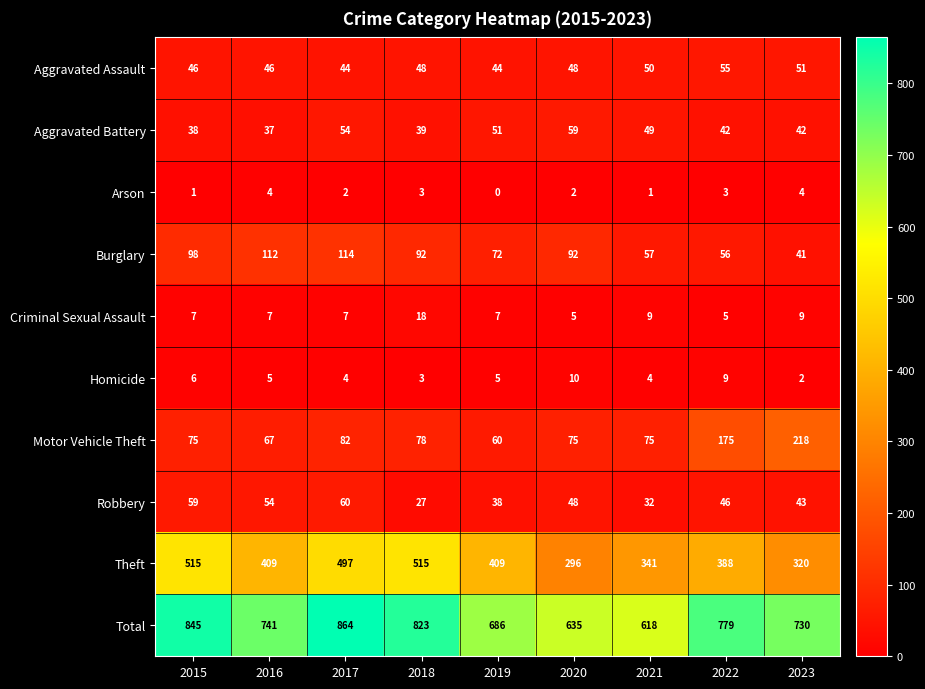

How many series are shown in this chart?

10